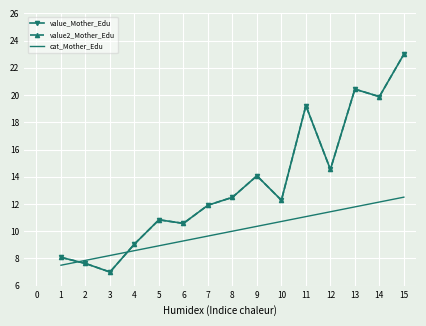

What is the maximum value for value2_Mother_Edu?

23.0